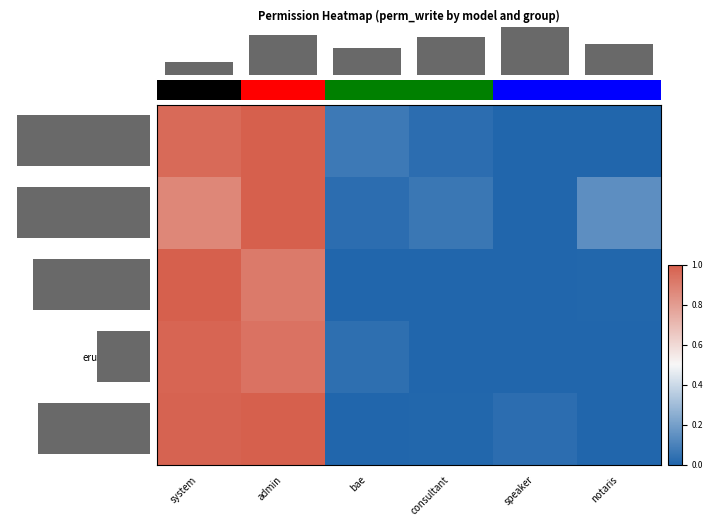

True or false: erups_question has a value of 0.0 at notaris.

True